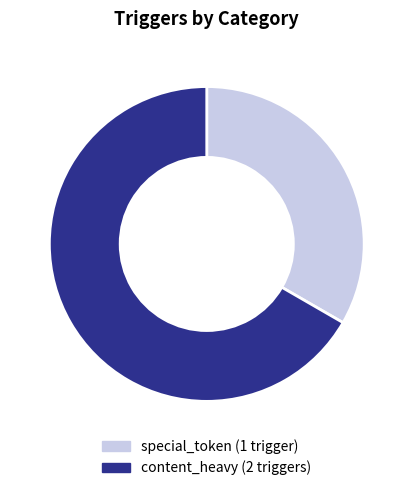

The special_token slice represents 33% of the pie. True or false?

True